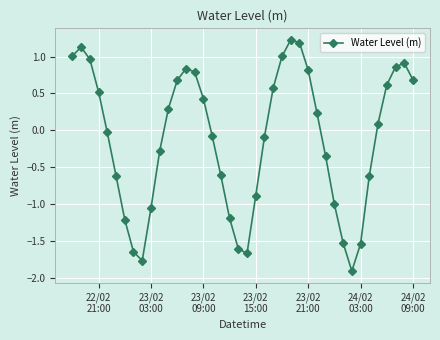

What is the average value?

-0.1